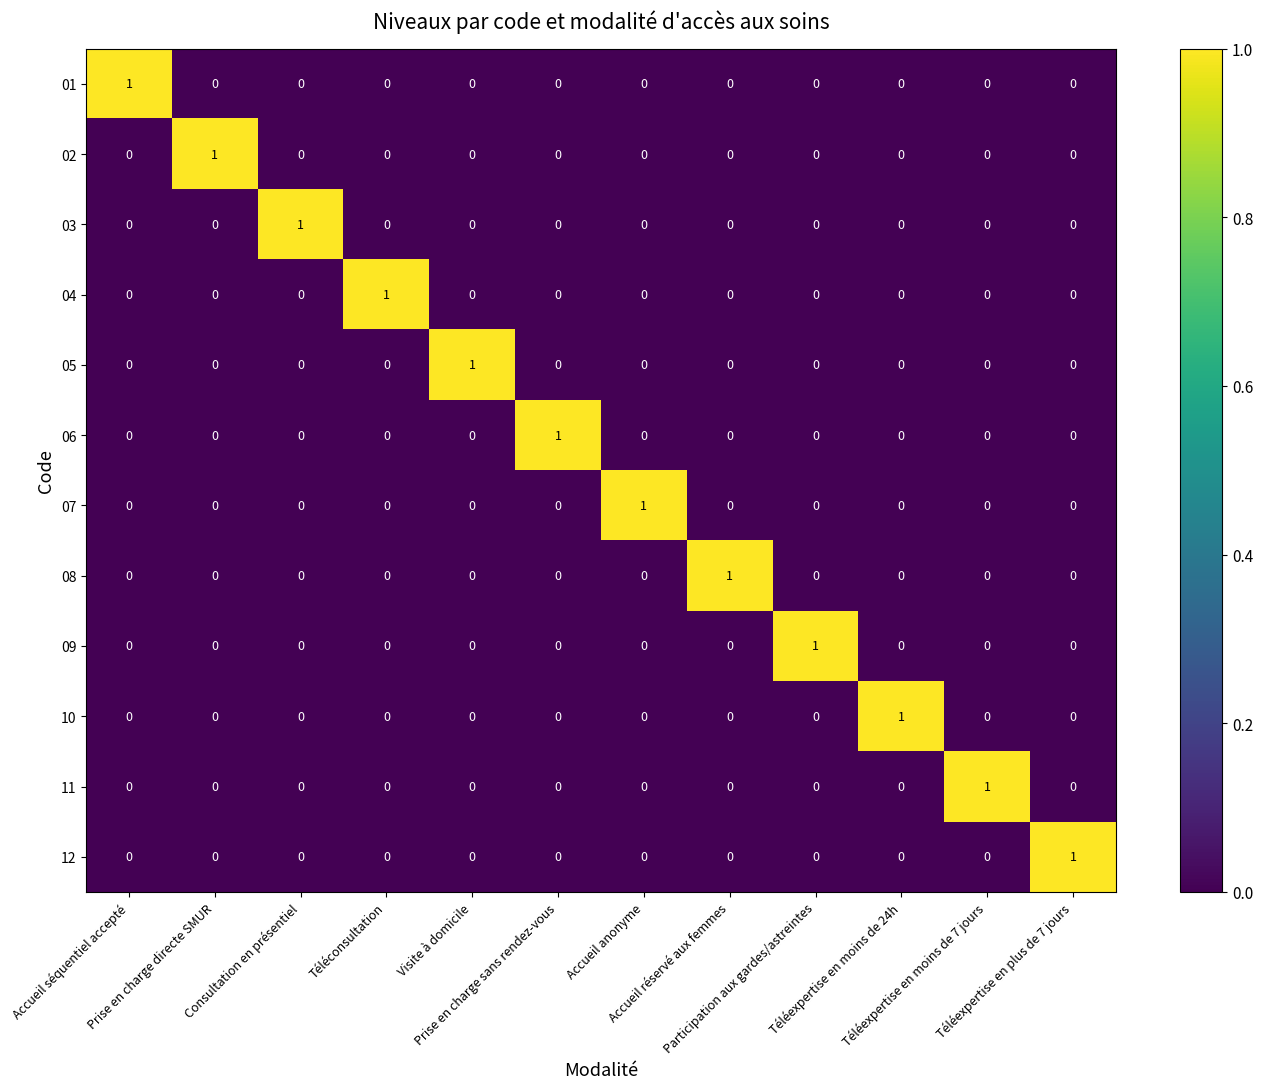

At how many categories does at least one series exceed 0?

12